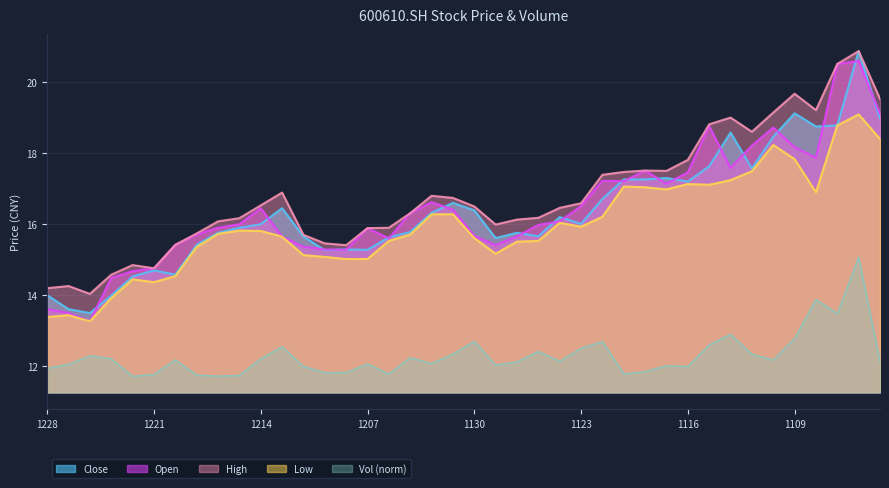

At which category does close reach its first local valley?

20211224